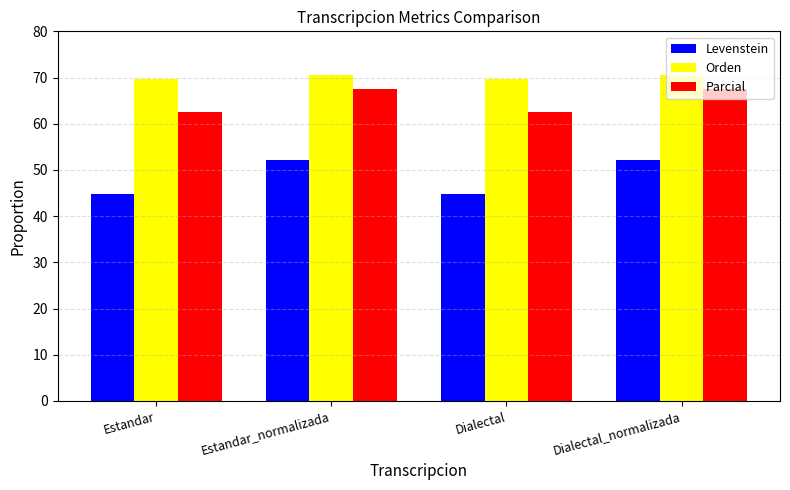

What is the greatest value displayed?

70.6